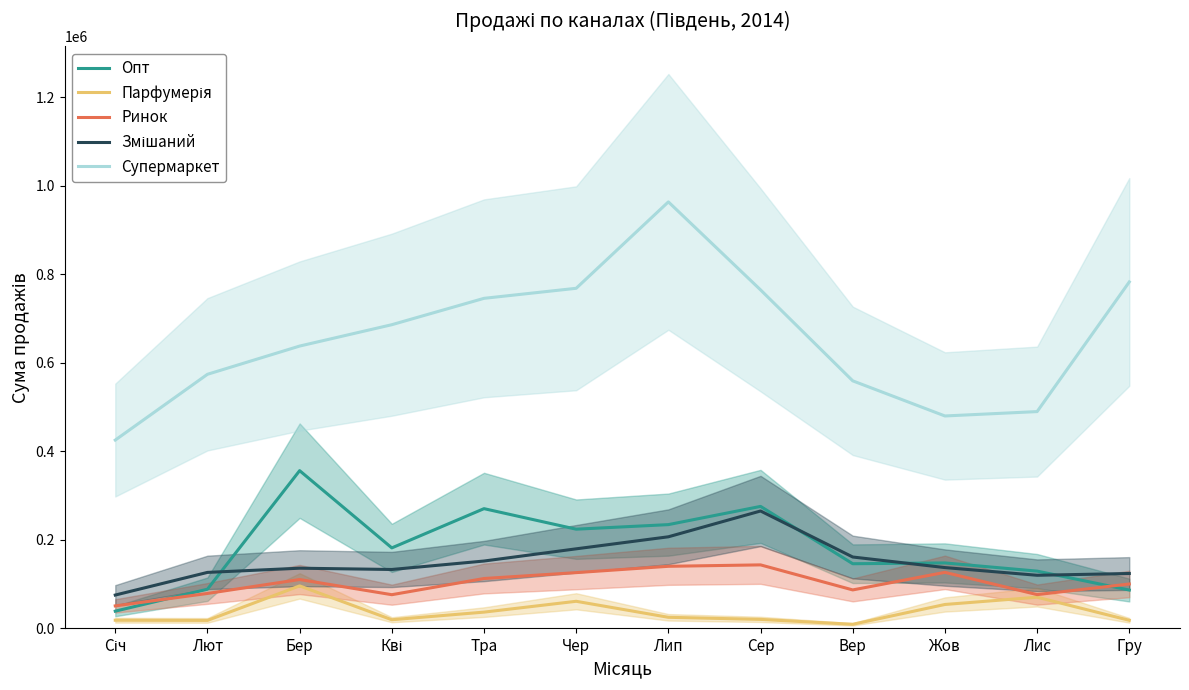

What are all the series names shown in the legend?

Опт, Парфумерія, Ринок, Змішаний, Супермаркет